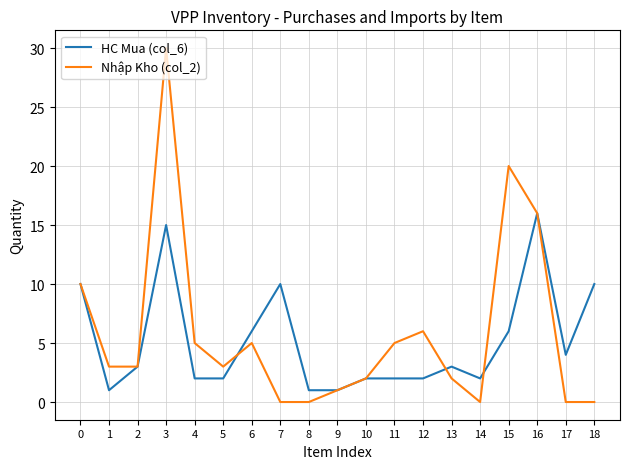

Which series changed the most between 10 and 18?

HC Mua (col_6)